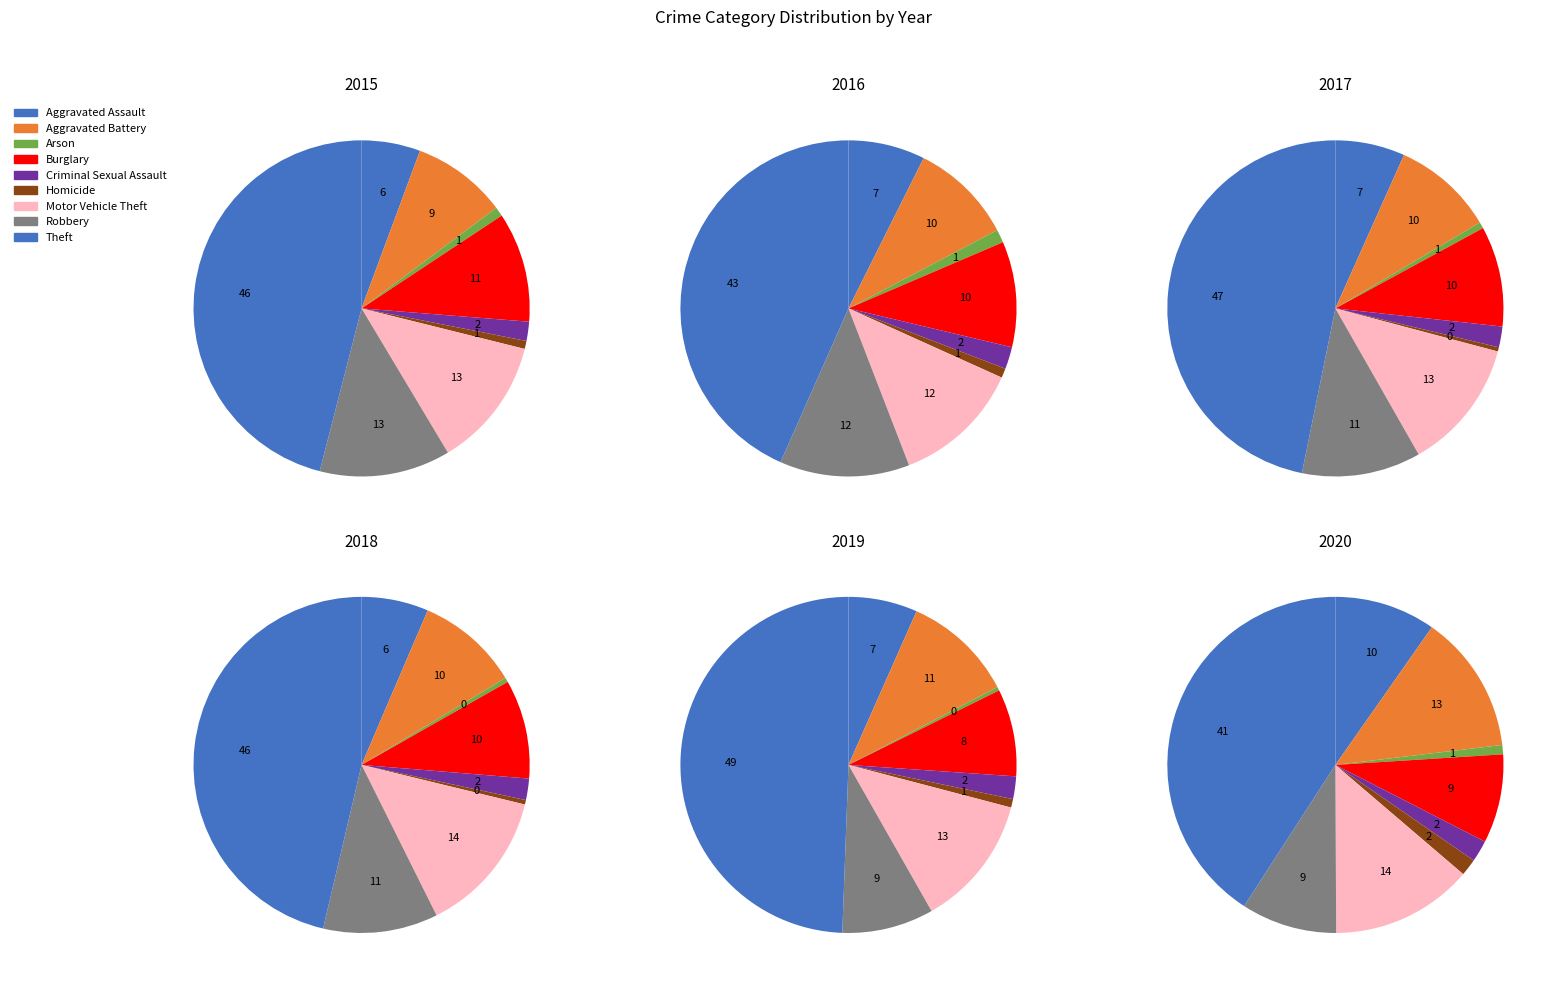

Is the sum of Robbery and Theft greater than half?

Yes